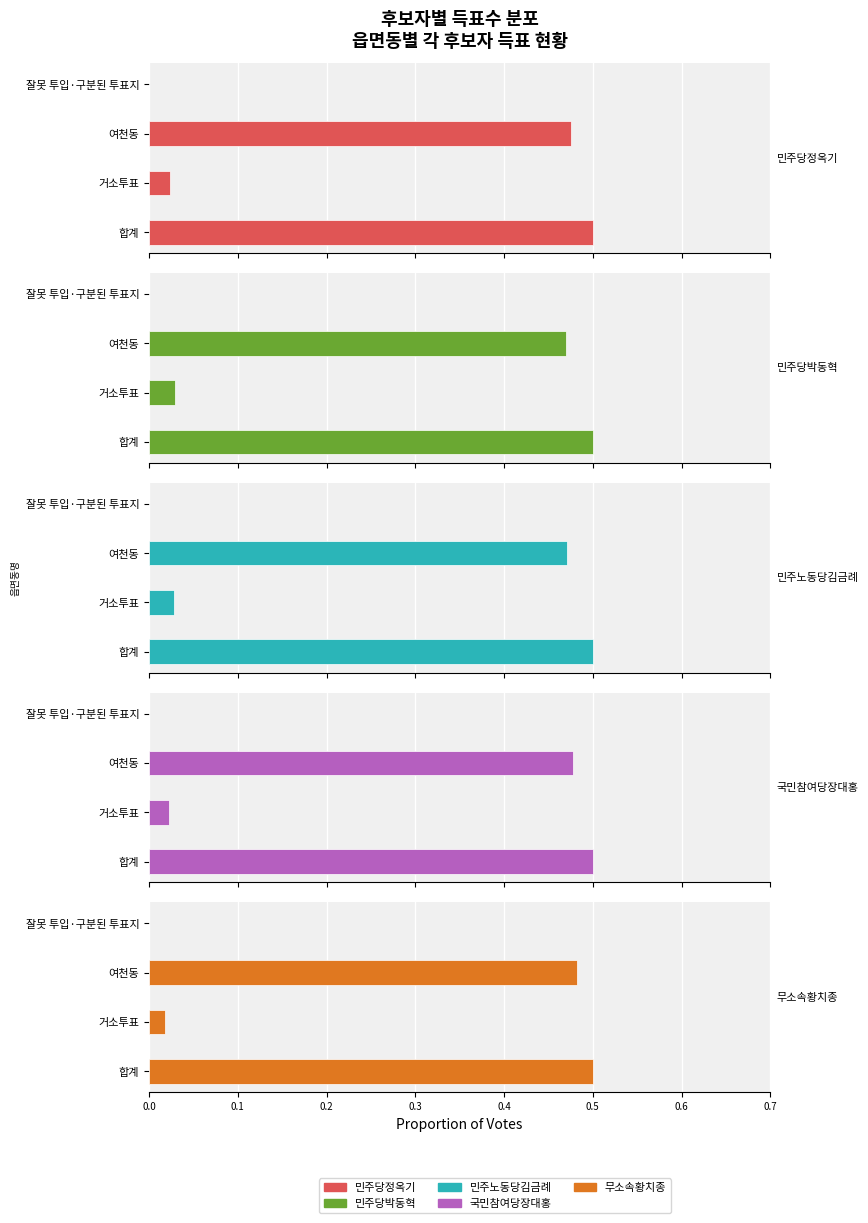

How many distinct data groups are displayed?

5